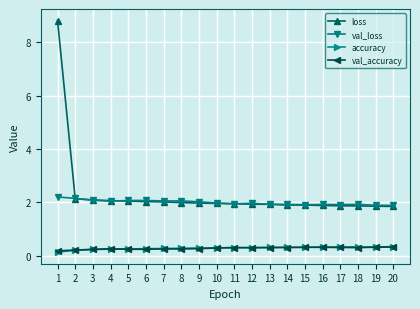

Is the value of val_loss at 12 greater than the value of val_accuracy at 2?

Yes